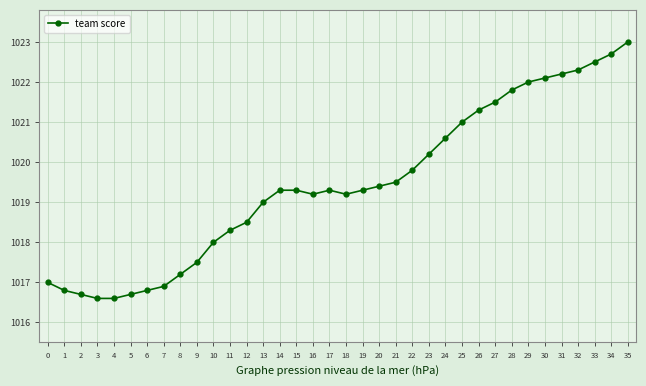

Reading right to left, list all the values displayed in this chart.

1023.0	1022.7	1022.5	1022.3	1022.2	1022.1	1022.0	1021.8	1021.5	1021.3	1021.0	1020.6	1020.2	1019.8	1019.5	1019.4	1019.3	1019.2	1019.3	1019.2	1019.3	1019.3	1019.0	1018.5	1018.3	1018.0	1017.5	1017.2	1016.9	1016.8	1016.7	1016.6	1016.6	1016.7	1016.8	1017.0